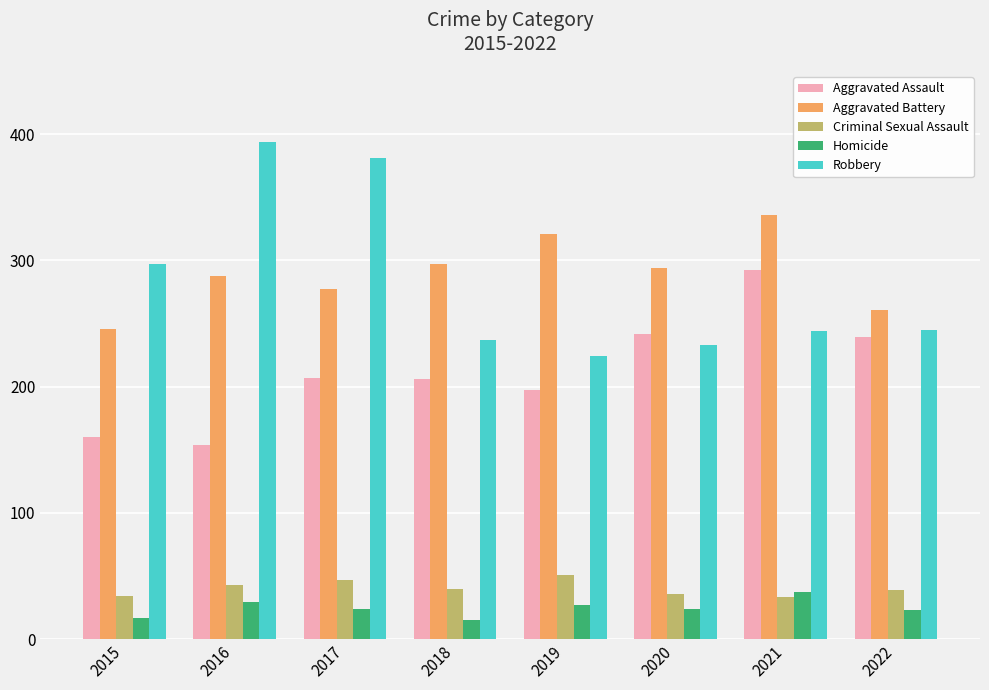

What are all the series names shown in the legend?

Aggravated Assault, Aggravated Battery, Criminal Sexual Assault, Homicide, Robbery